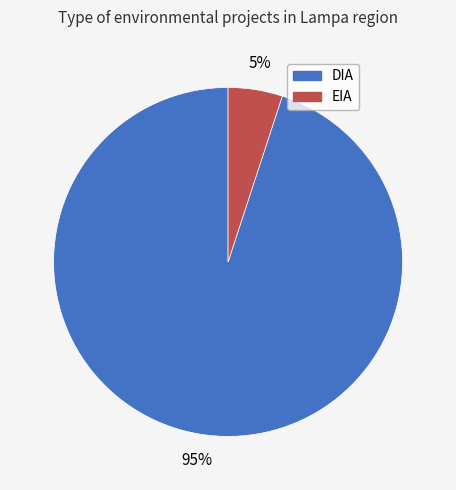

Does any single category account for the majority?

Yes